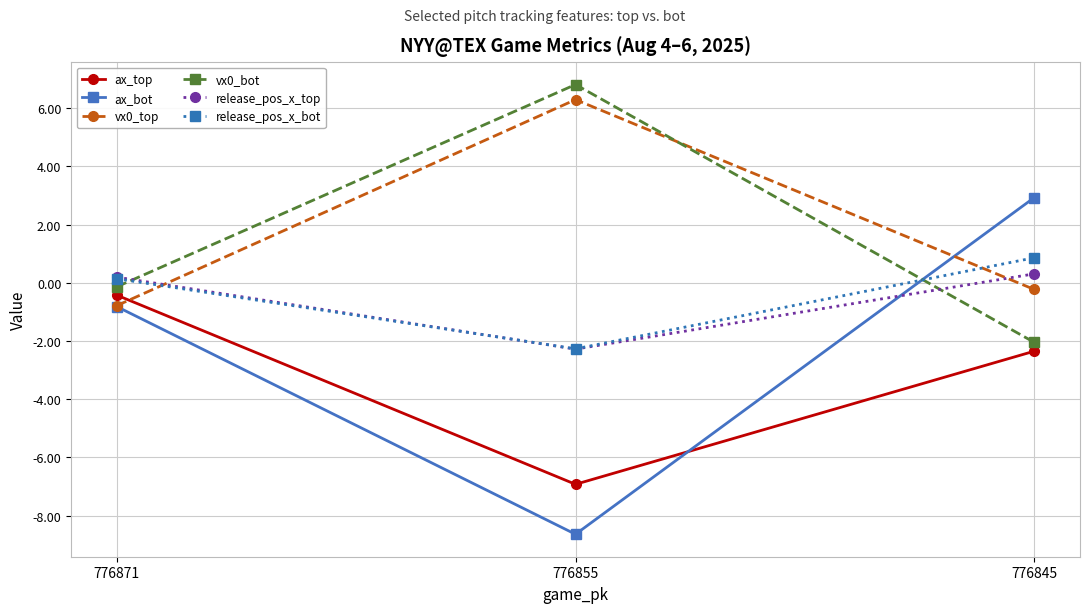

What is the minimum value for release_pos_x_top?

-2.3